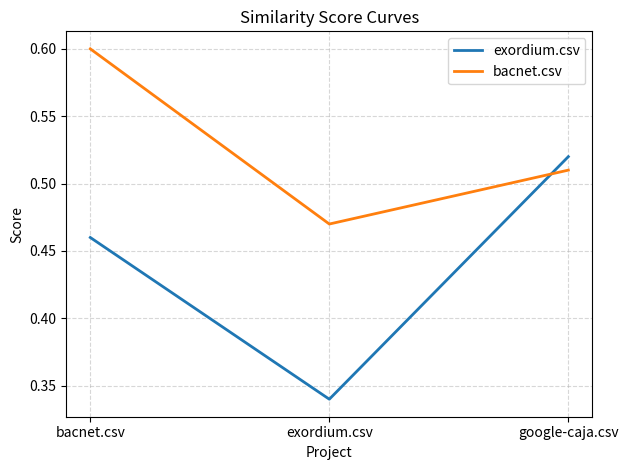

Which series has the largest total across all categories?

bacnet.csv